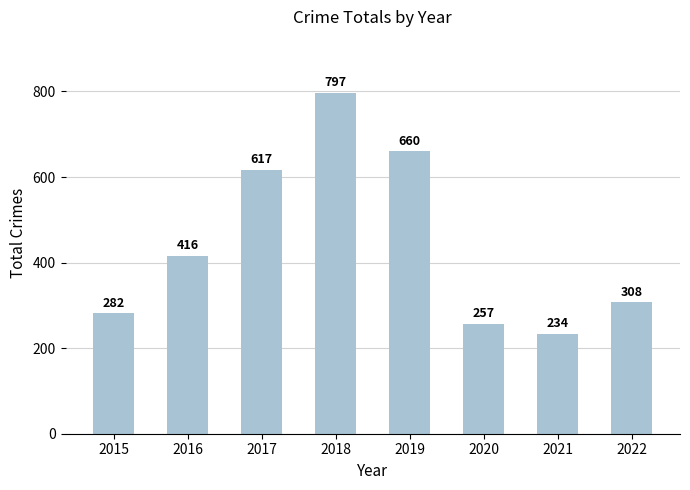

How many categories are shown in the chart?

8